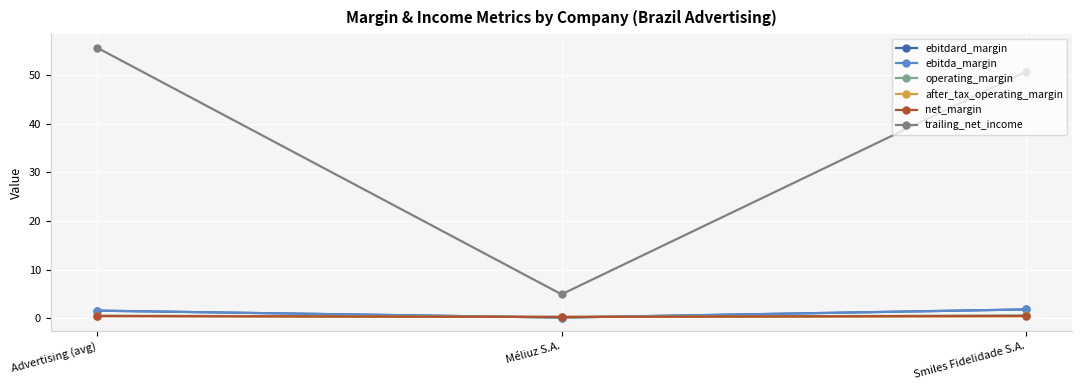

Which category has the lowest value across all series?

Méliuz S.A.